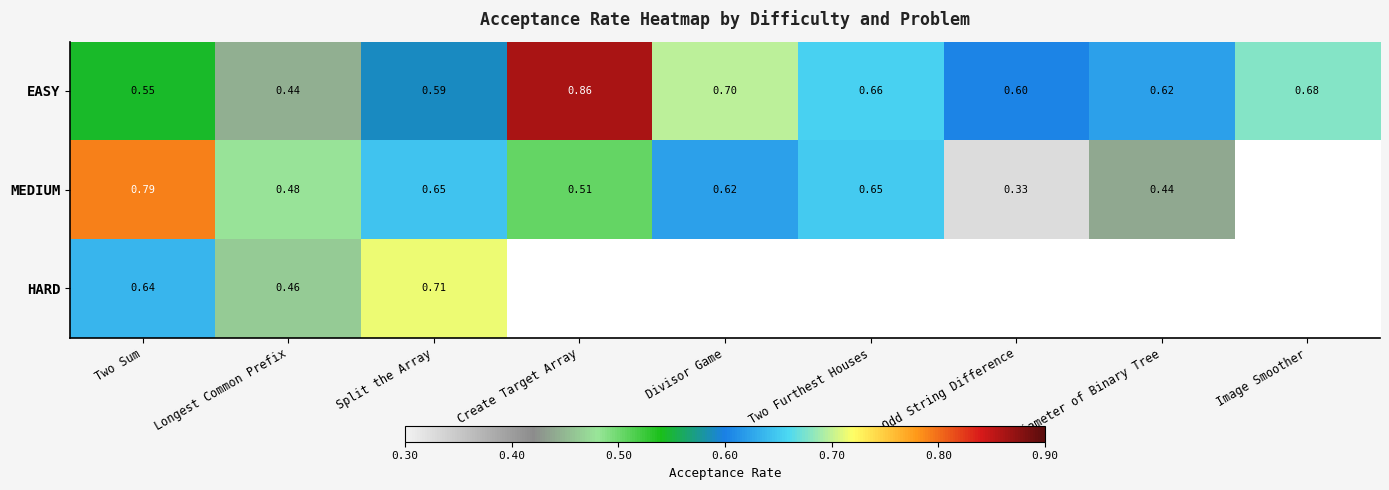

At which label does EASY reach its minimum?

Longest Common Prefix